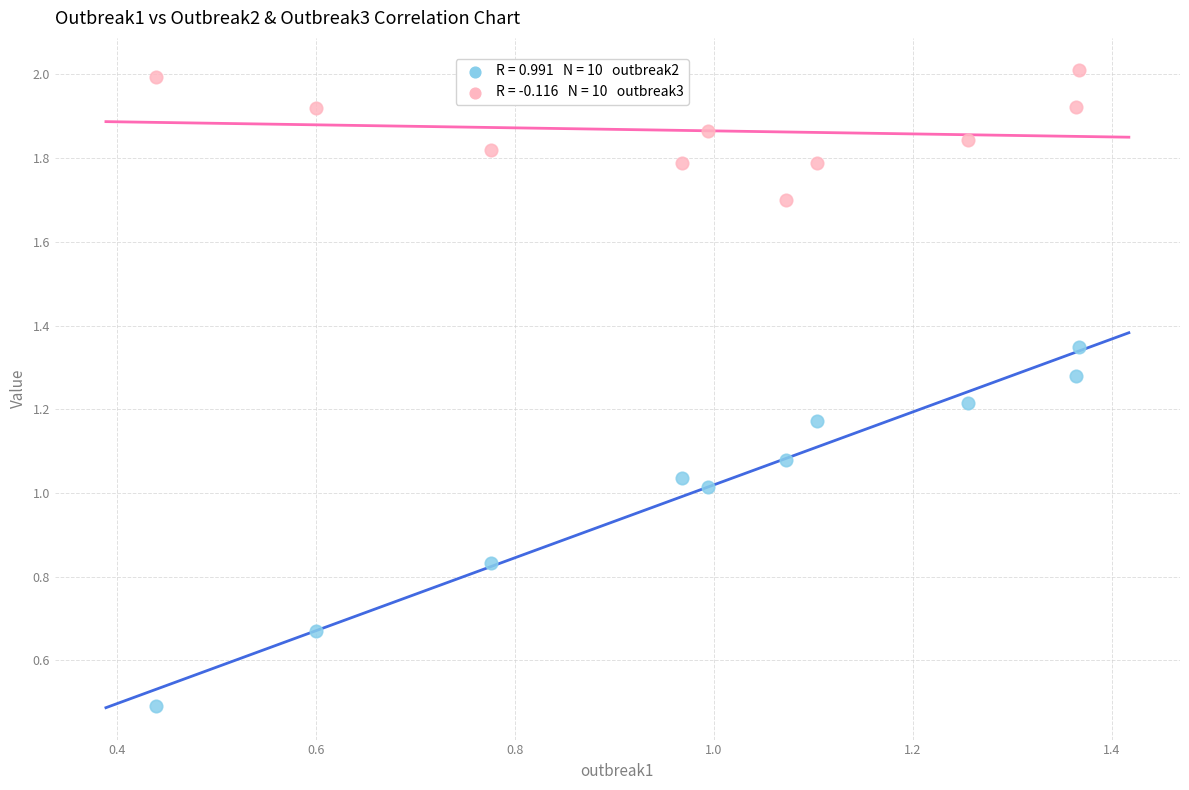

Across all data points, what is the range of Y values (max minus min)?

1.5